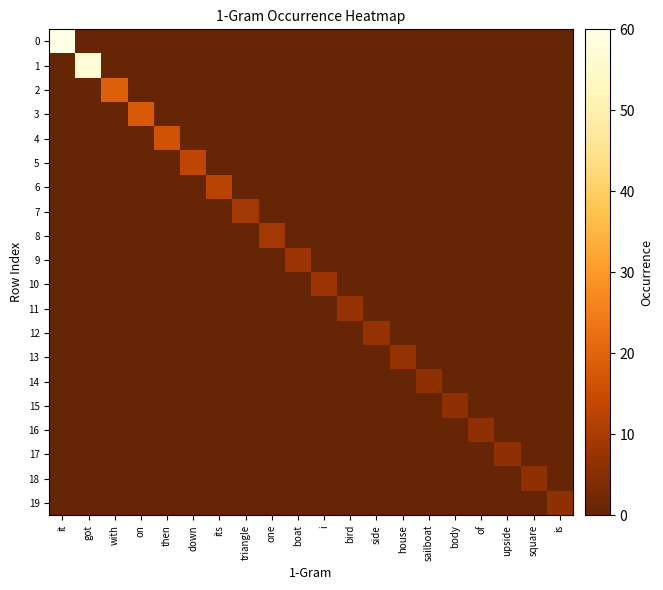

Which has a higher value, down or it?

it